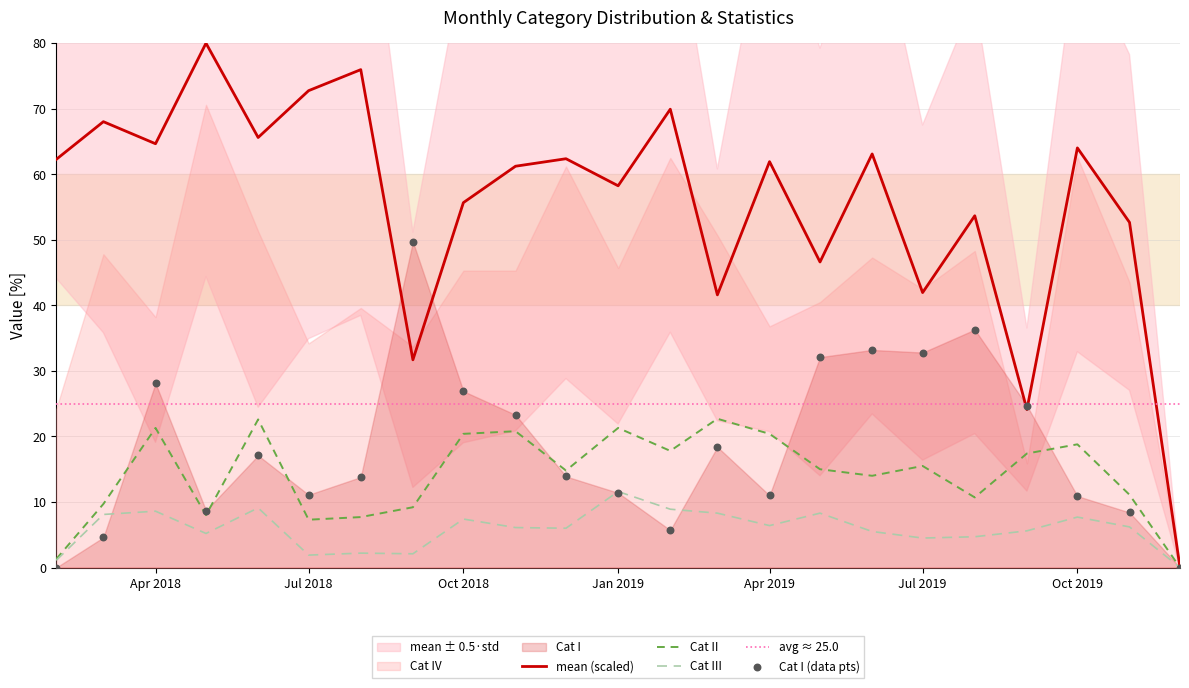

Which category has the highest value in the Cat III series?

Jan 2019